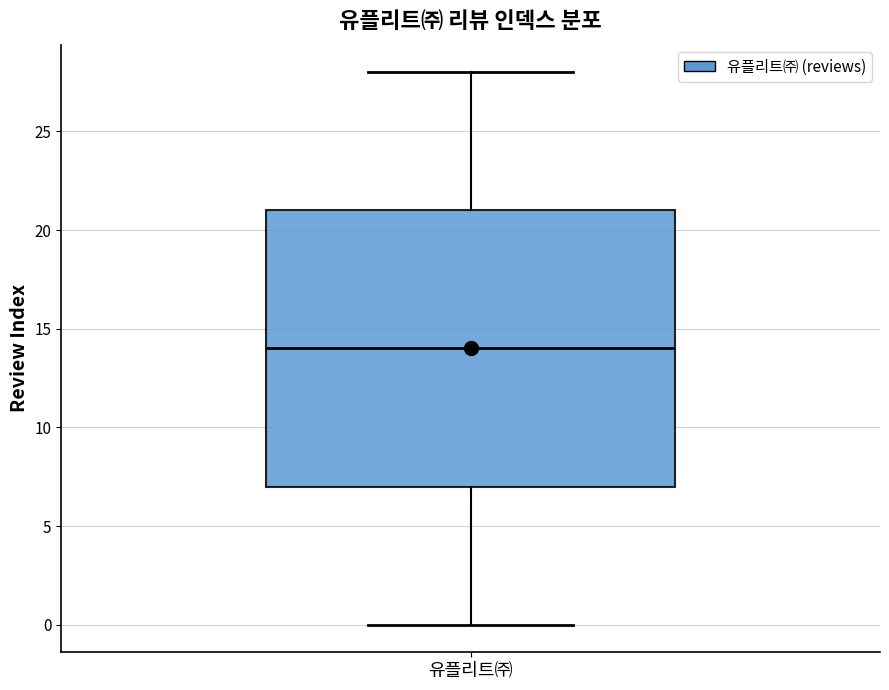

Where does the lower whisker of the box for 유플리트㈜ end on the y-axis? The values are not printed on the chart, so give them approximately, as read against the axis.

0